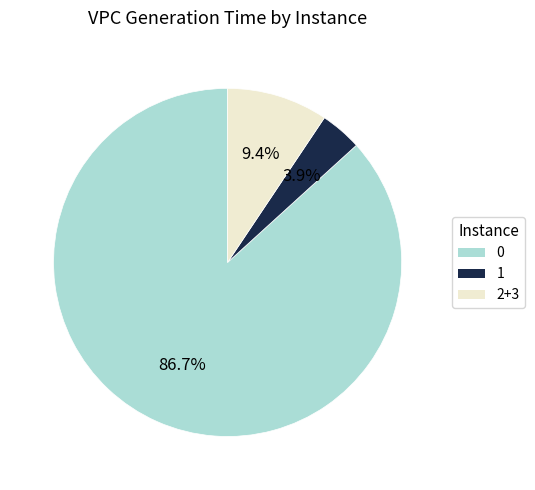

Is it true that 1 is 15% of the pie?

False